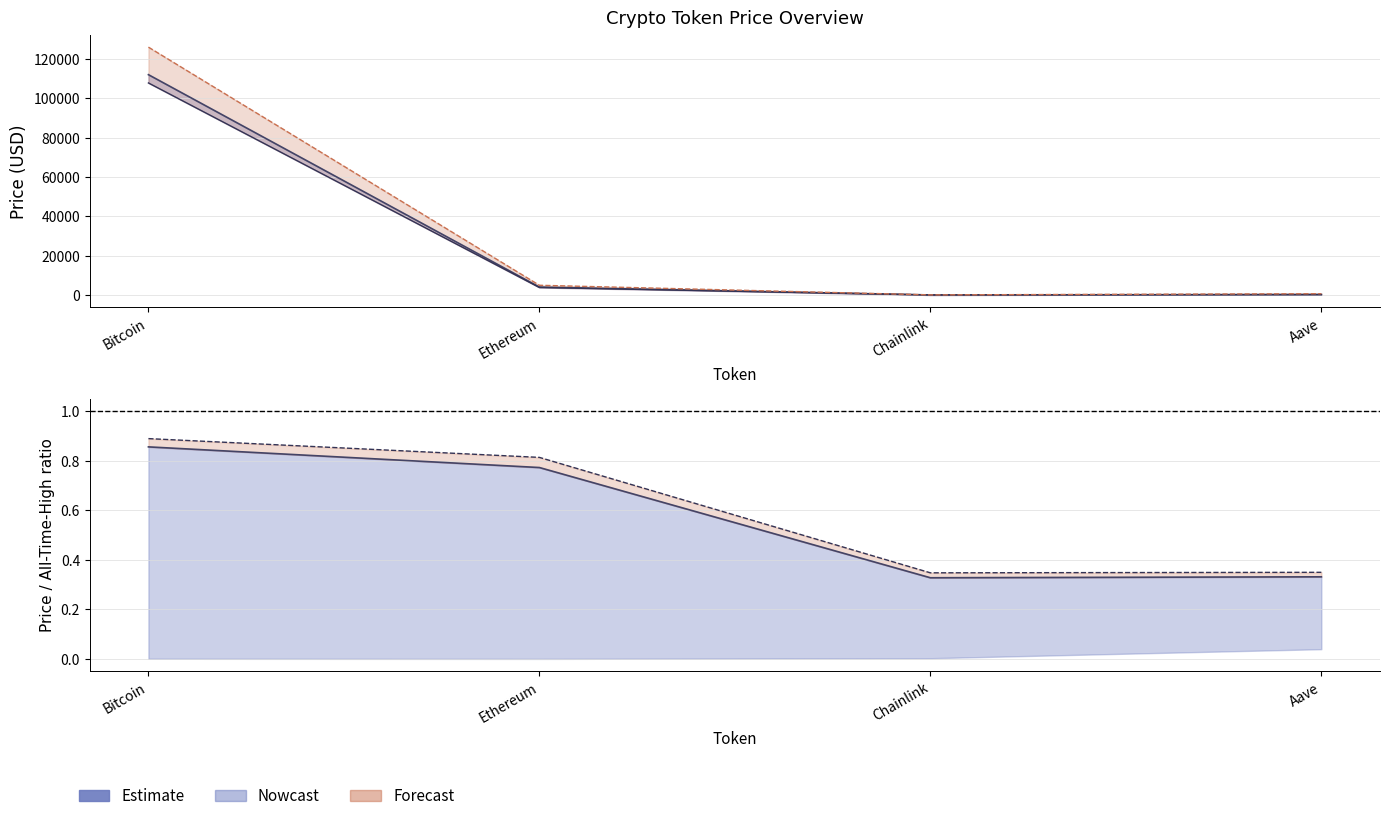

Does the chart have visible grid lines?

Yes